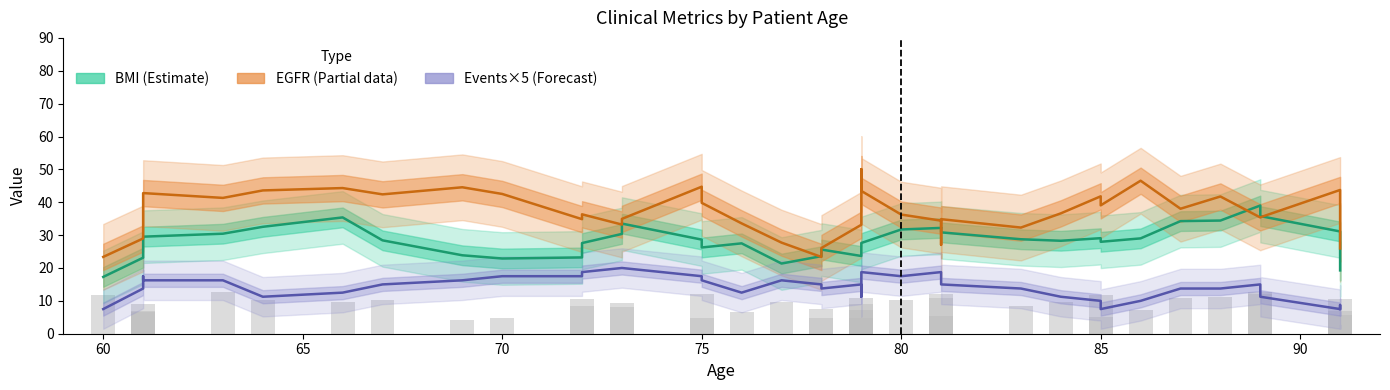

Reading left to right, transcribe all the data shown in this chart.

BMI (Estimate): 17.3	23.1	28.8	29.5	30.4	32.5	35.4	28.4	23.9	22.9	23.2	27.6	30.4	33.5	28.6	26.2	27.5	21.4	23.6	25.6	23.6	23.8	26.6	27.6	31.7	32.2	32.3	30.8	28.7	28.3	29.1	28.0	29.0	34.3	34.4	39.0	35.8	31.1	29.8	19.3
EGFR (Partial): 23.4	29.0	36.8	42.8	41.3	43.6	44.3	42.4	44.6	42.5	34.8	36.3	33.2	34.9	44.7	39.8	33.6	27.7	23.4	26.1	33.1	43.0	50.1	43.4	36.2	34.4	27.0	34.8	32.3	36.6	41.8	39.1	46.6	38.0	41.8	35.4	35.4	43.7	30.4	25.9
Events×5 (Forecast): 7.5	13.8	17.5	16.2	16.2	11.2	12.5	15.0	16.2	17.5	17.5	18.8	20.0	20.0	17.5	16.2	12.5	16.2	15.0	13.8	15.0	11.2	15.0	18.8	17.5	18.8	18.8	15.0	13.8	11.2	10.0	7.5	10.0	13.8	13.8	15.0	11.2	7.5	8.8	7.5